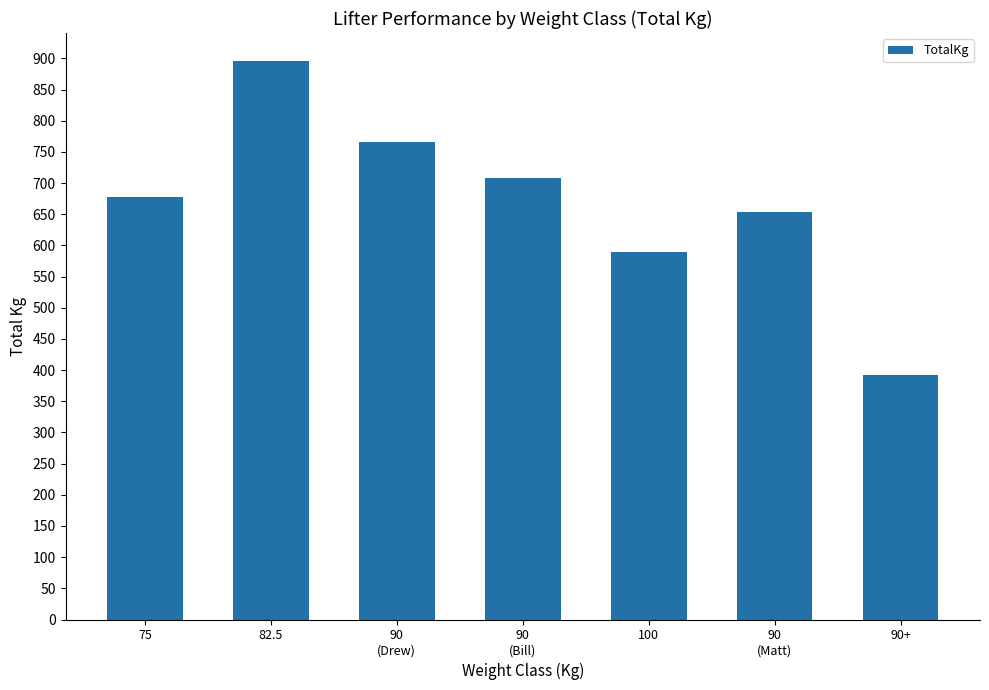

Reading right to left, extract all data points from this chart.

90+=392.4	90
(Matt)=653.2	100=589.7	90
(Bill)=707.6	90
(Drew)=766.6	82.5=895.8	75=678.1